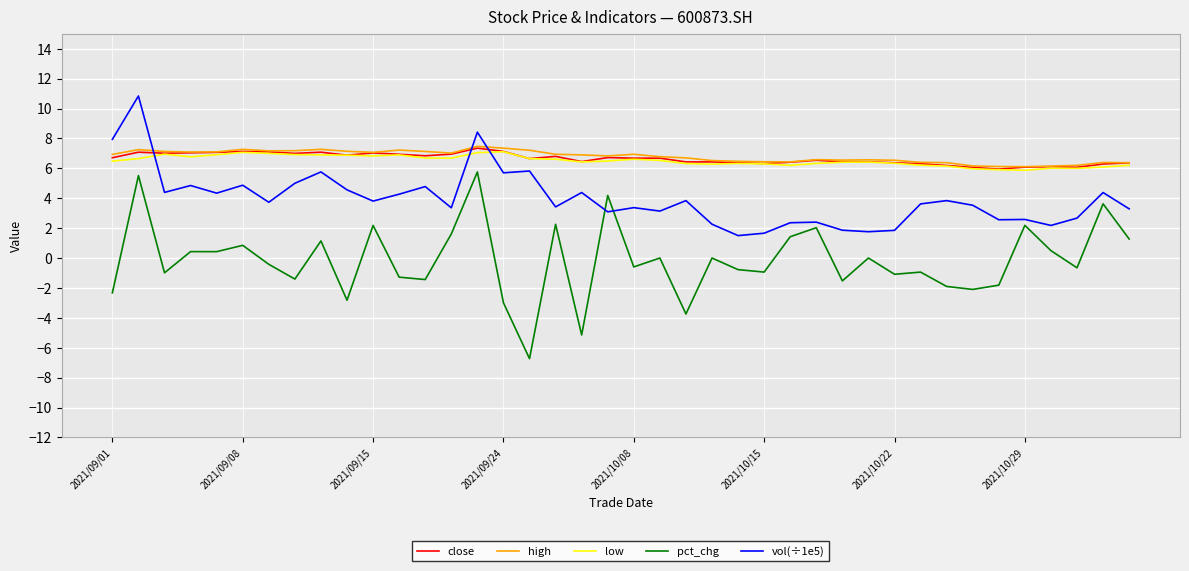

What is the maximum value for high?

7.5